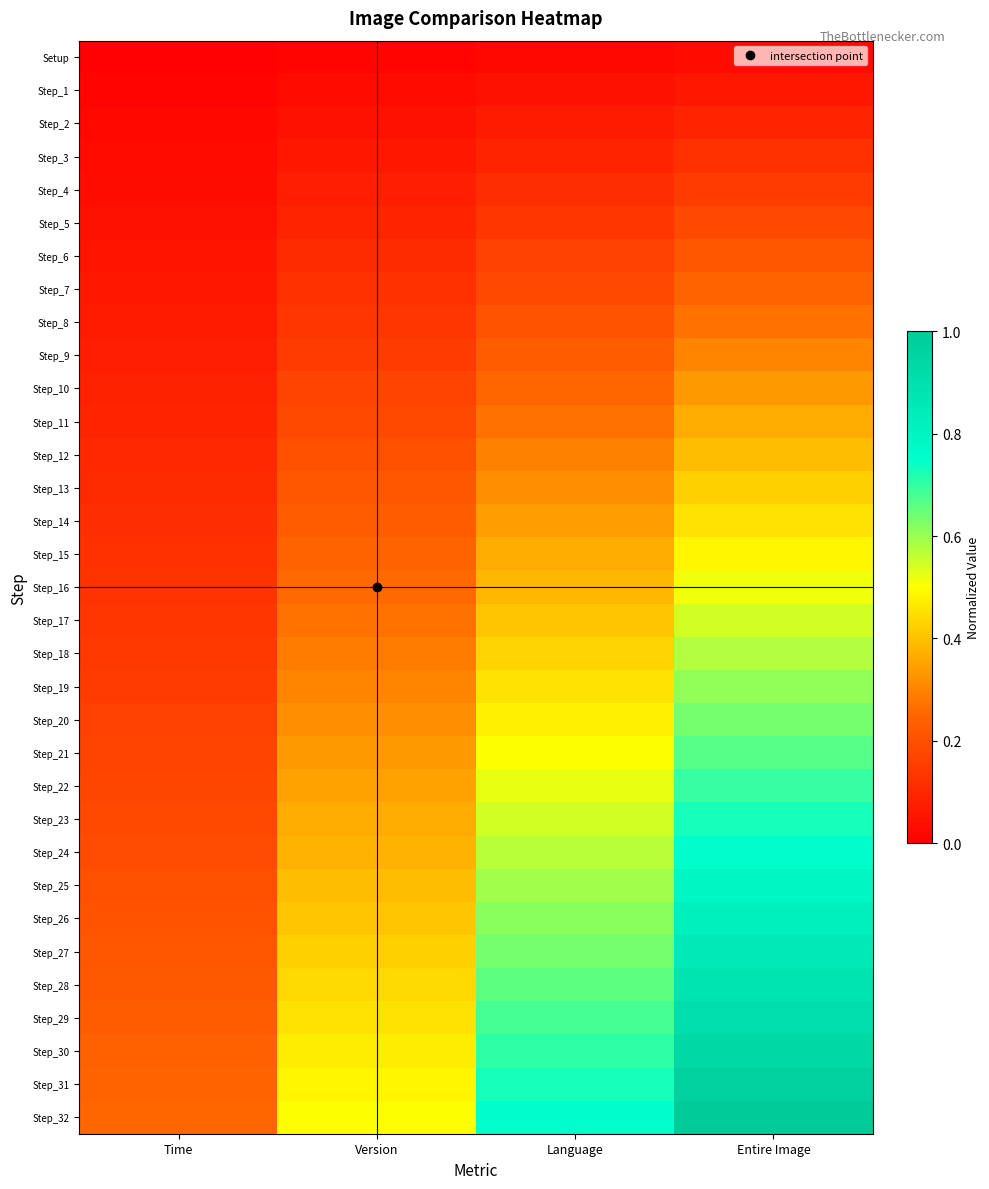

Which label corresponds to the largest value in the chart?

Entire Image